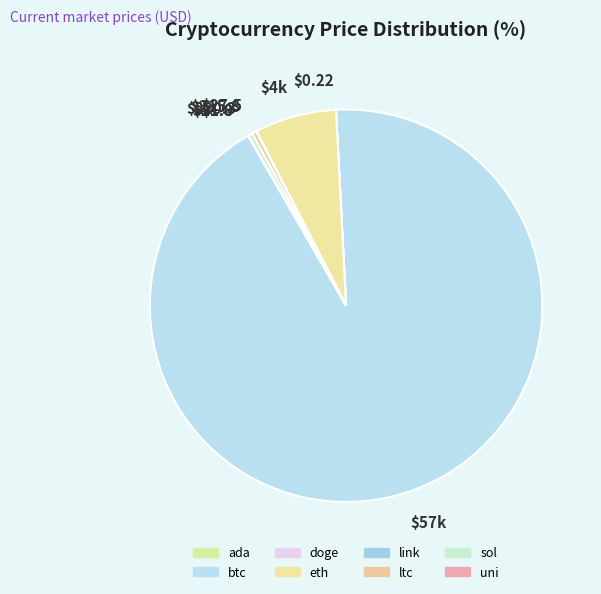

Is there a majority slice in this chart?

Yes